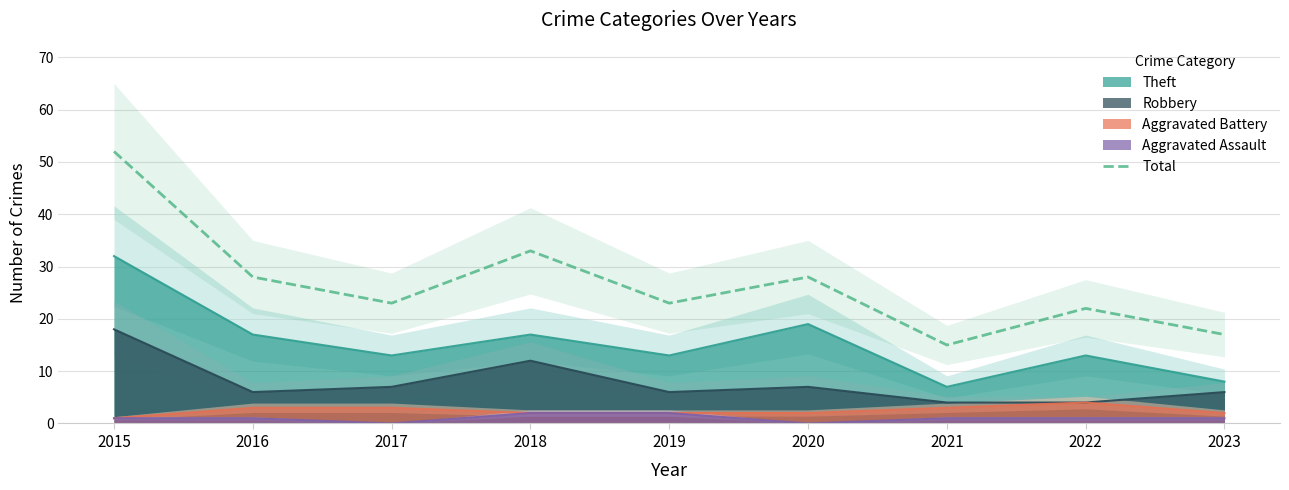

What is the ratio of the value at 2023 to the value at 2022?

0.8